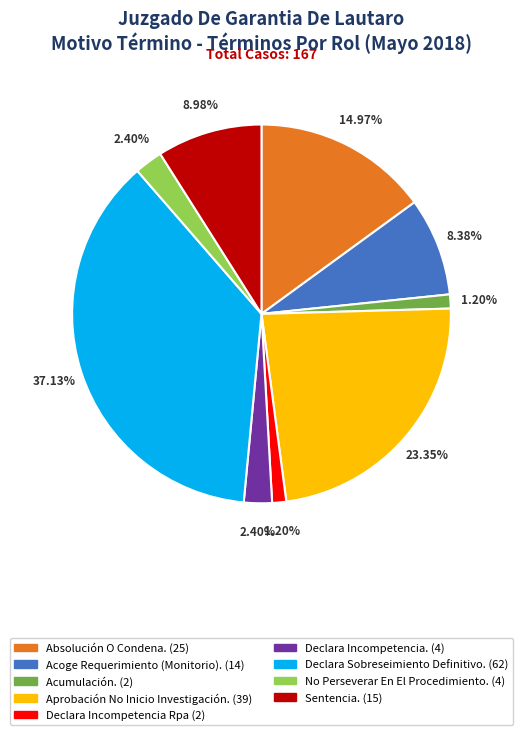

What is the total percentage of Acoge Requerimiento (Monitorio). and Declara Incompetencia.?

10.8%